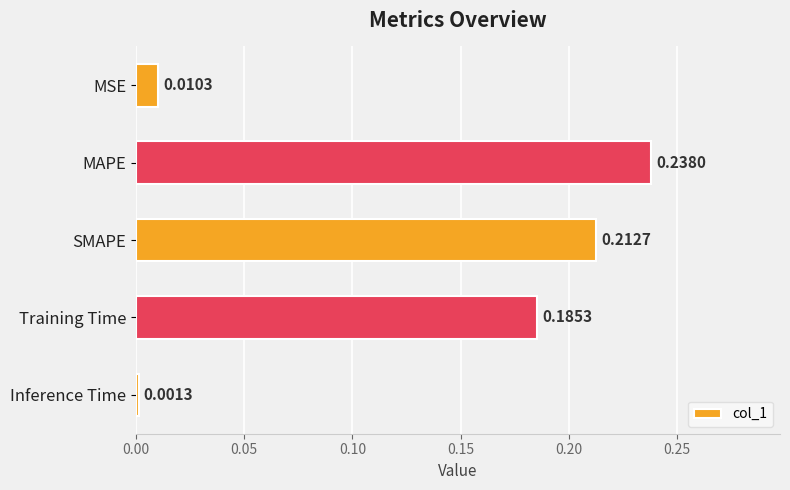

At which category does the chart reach its peak across all series?

MAPE